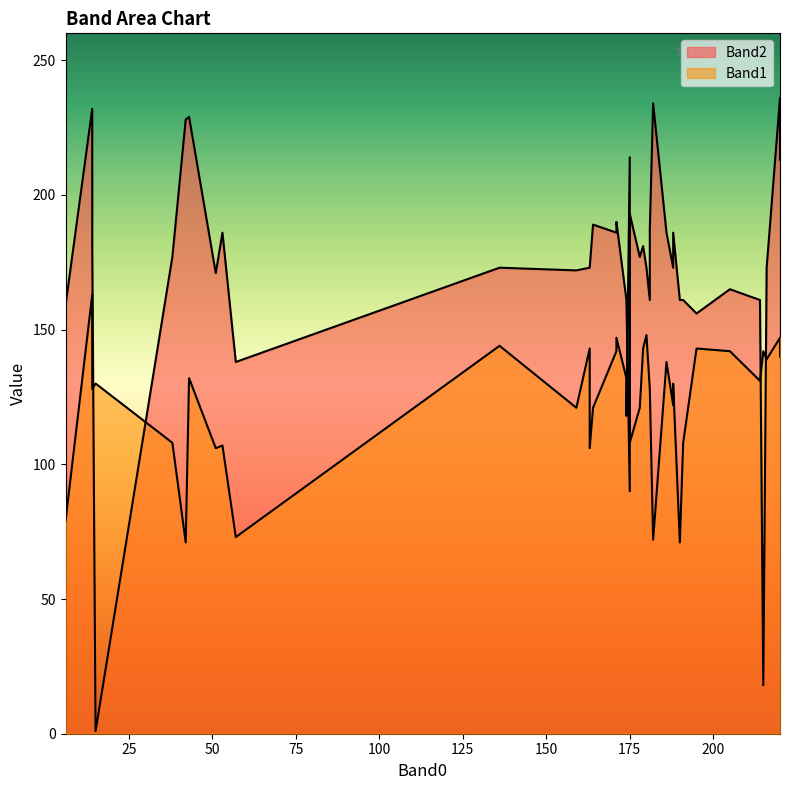

Count the number of data series in this chart.

2